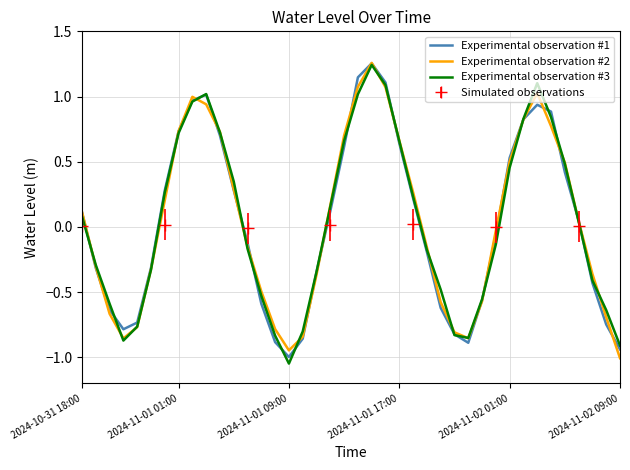

At which label does Experimental observation #1 reach its minimum?

2024-11-01 09:00